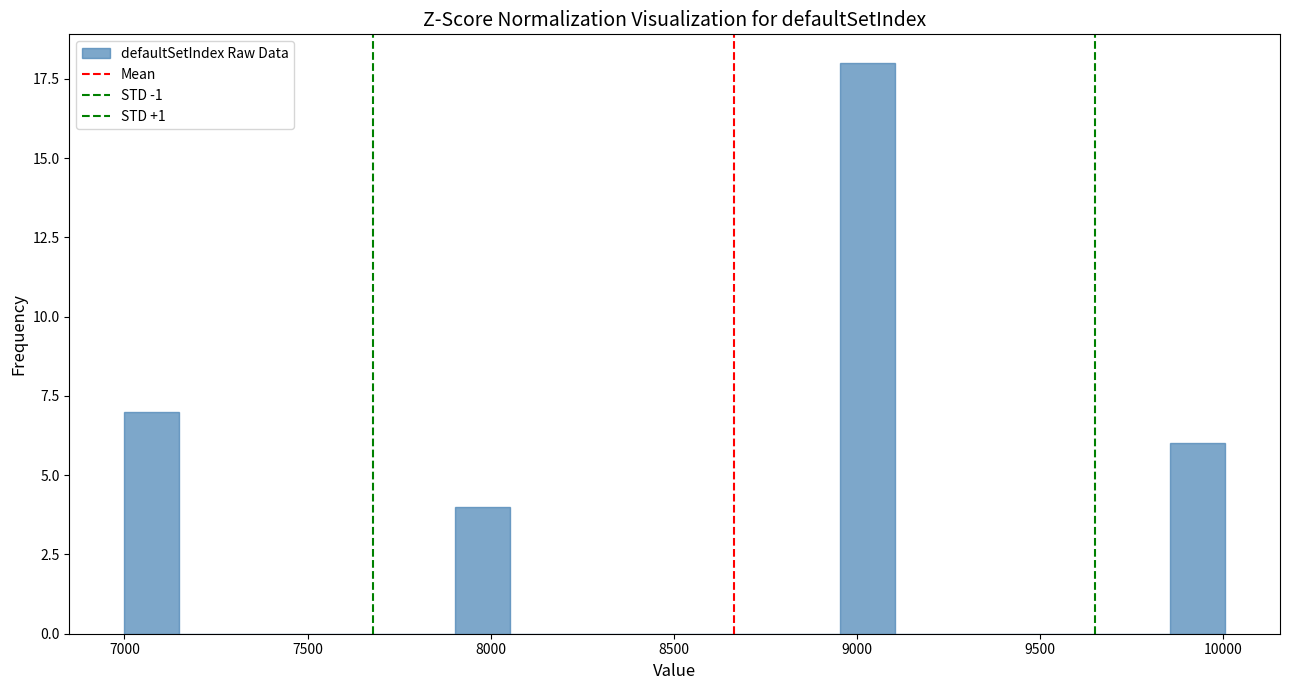

Read against the x-axis, roughly where is the centre of the tallest bar?

9050